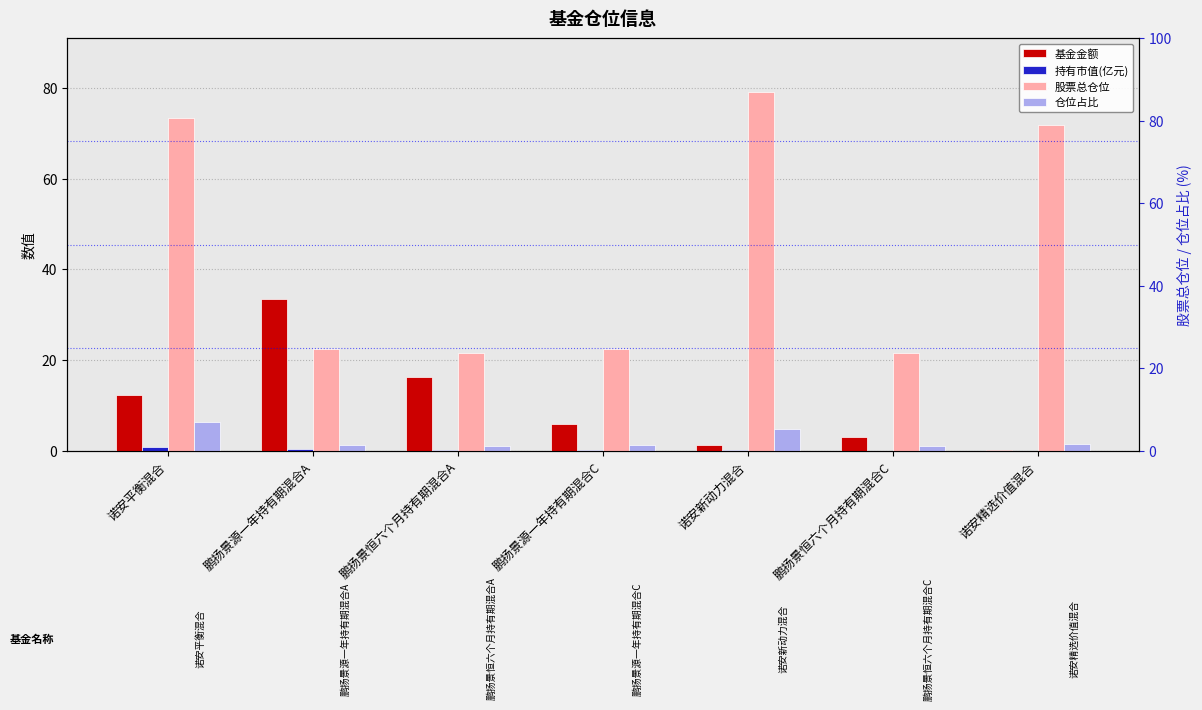

What is the label of the 7th bar from the left?

诺安精选价值混合